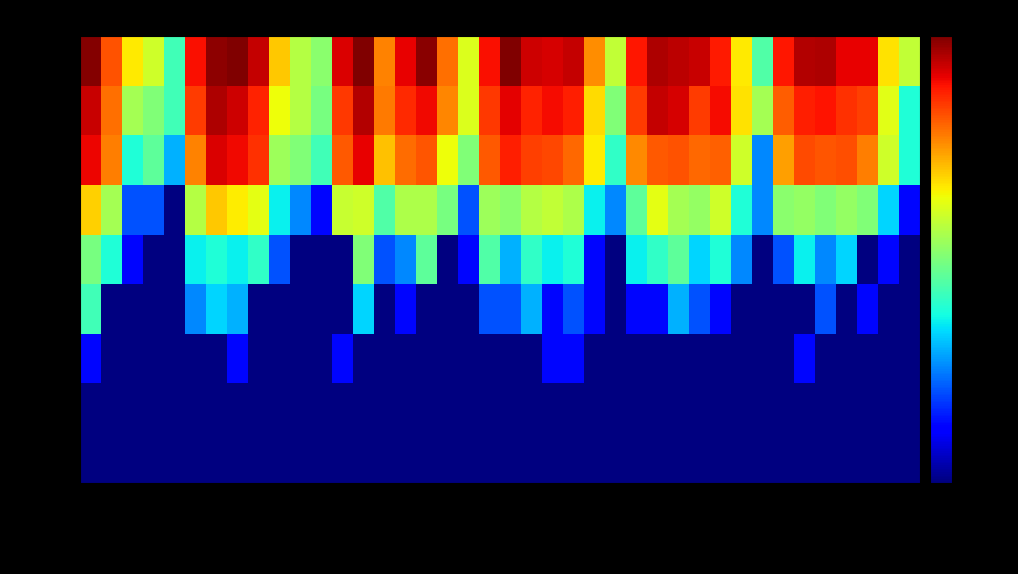

Which series changed the most between 2020-12-25 and 2020-12-27?

81+